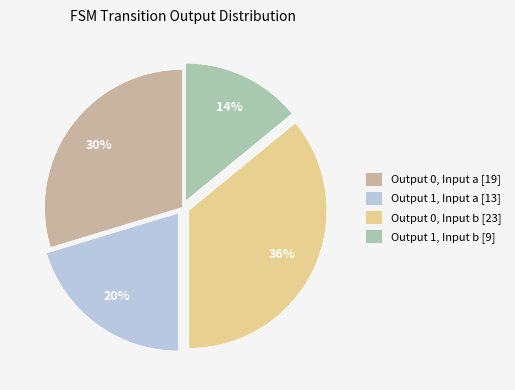

To the nearest percent, what is the difference between the largest and smallest slice percentages?

22%